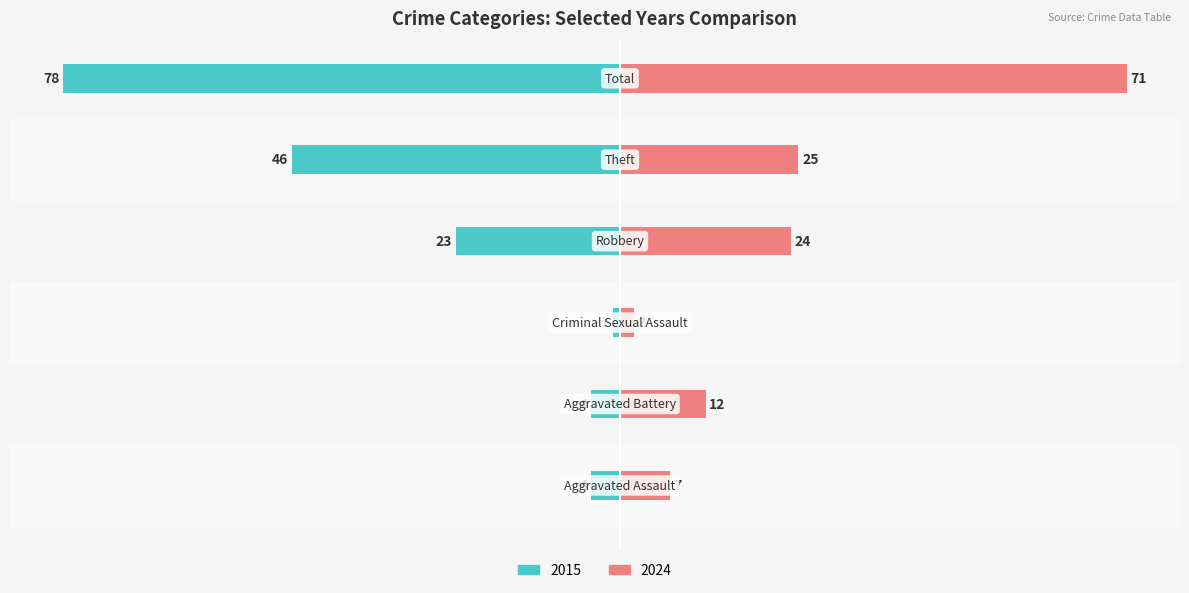

What is the difference between the maximum and minimum values in the 2015 series?

77